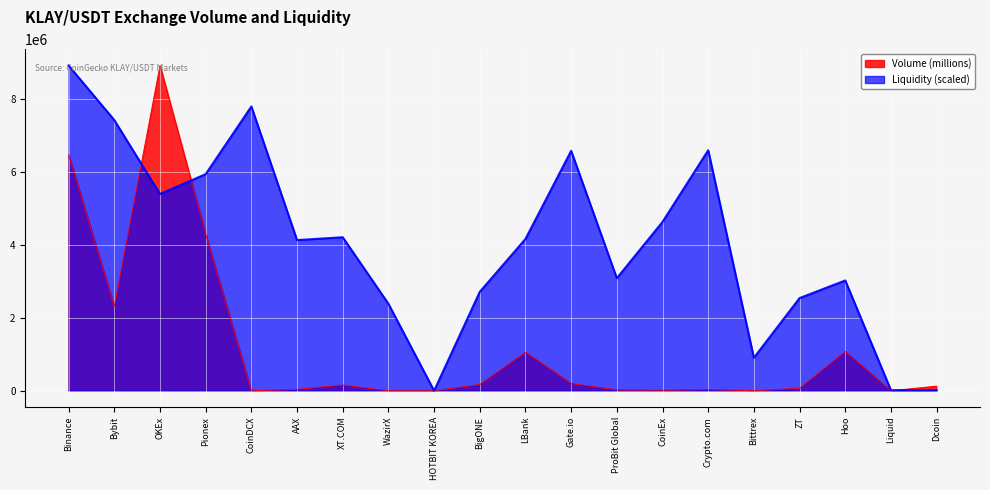

How many data points in Volume (millions) are above 127242?

9